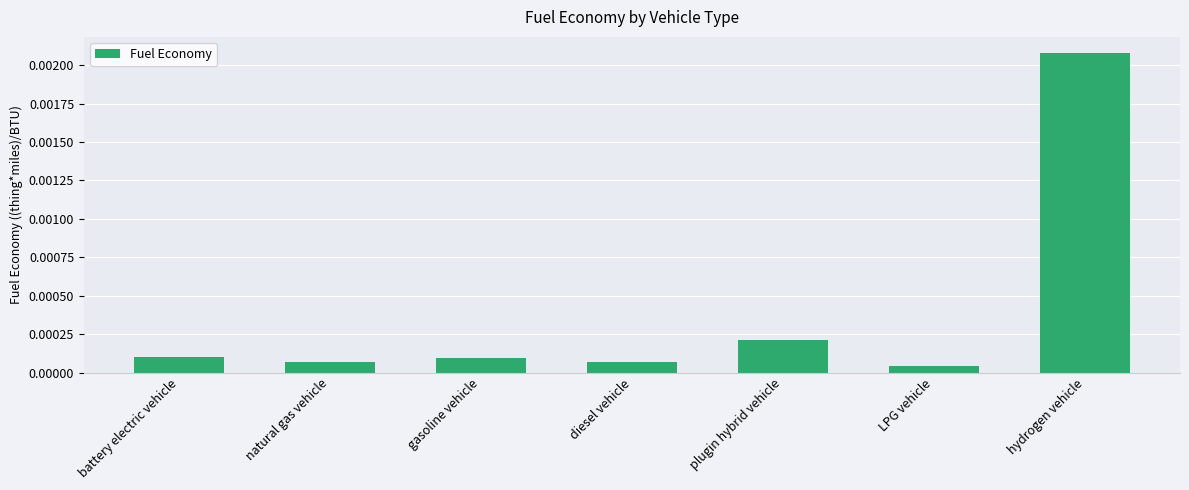

What is the label of the 1st bar from the right?

hydrogen vehicle